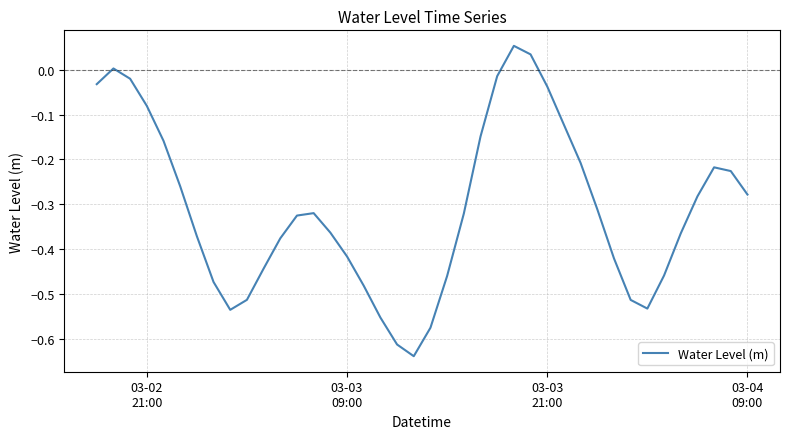

True or false: the data has more than 2 interior local peaks.

True